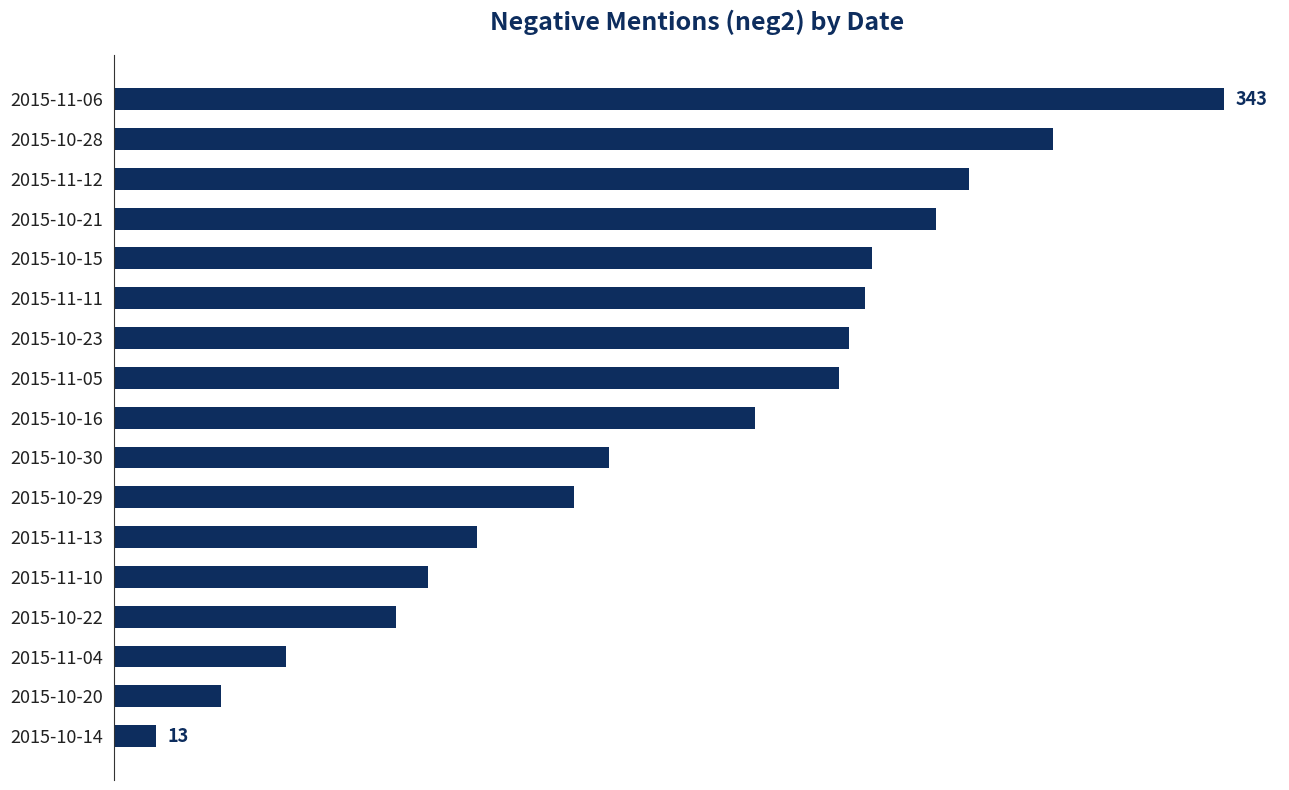

What is the average value?

174